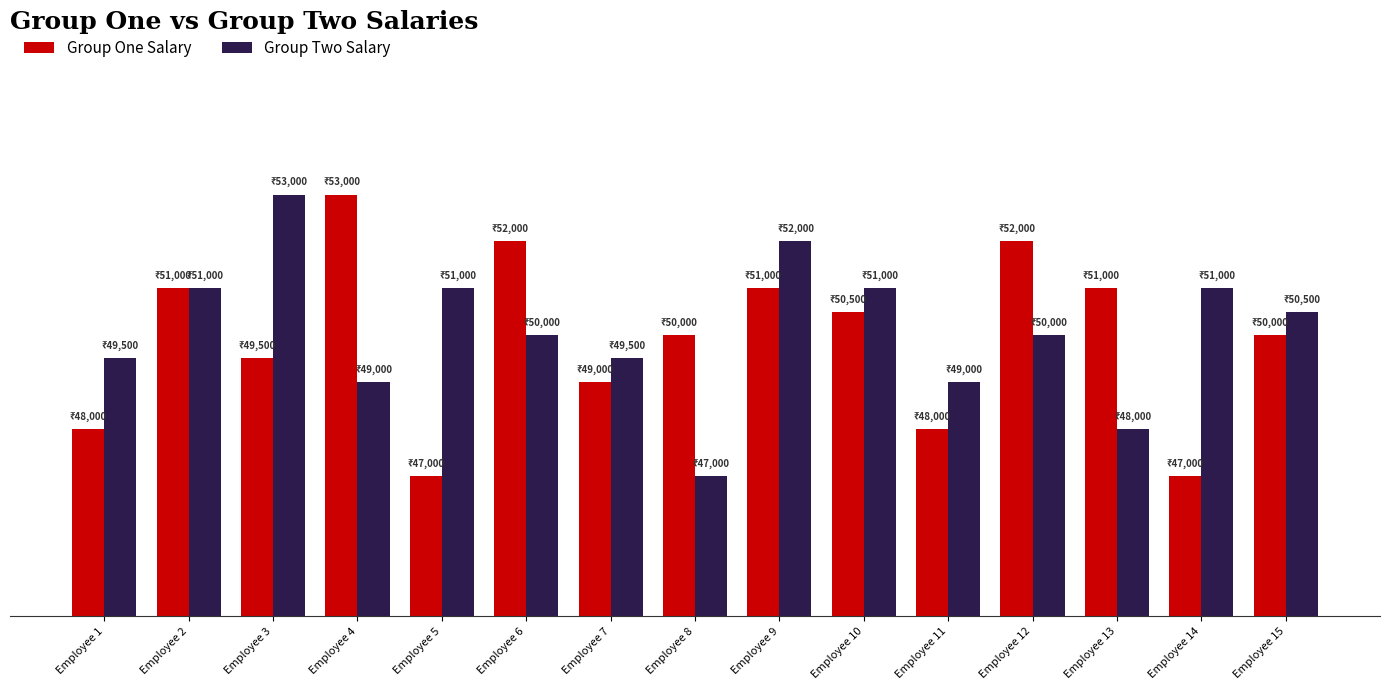

What is the value of the Group Two Salary bar at the 12th from the left?

50000